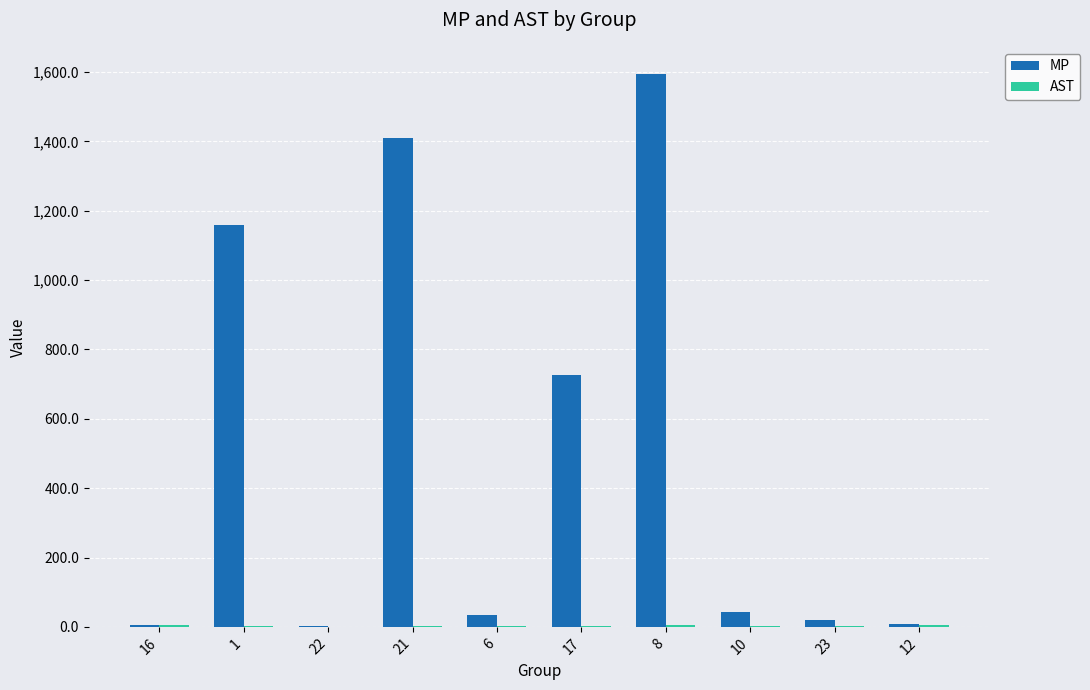

At which category is the sum across all series the highest?

8